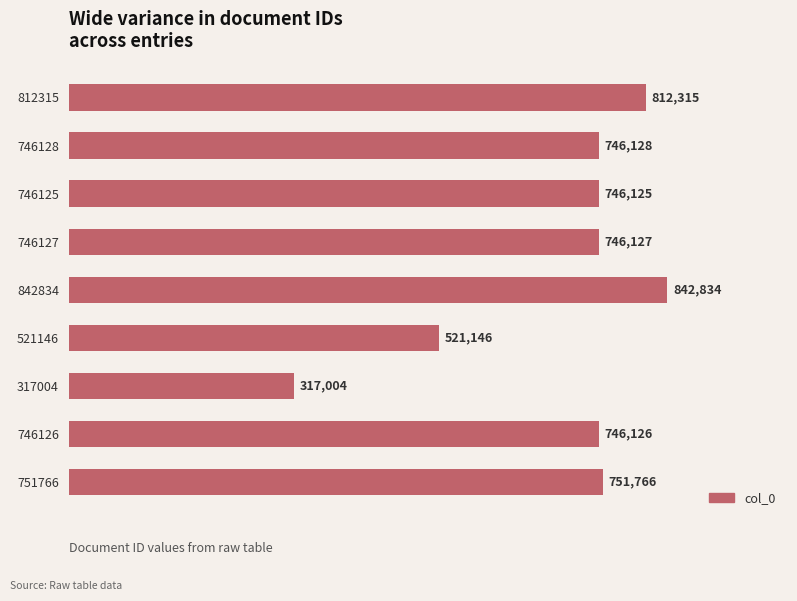

Are the bars horizontal?

Yes